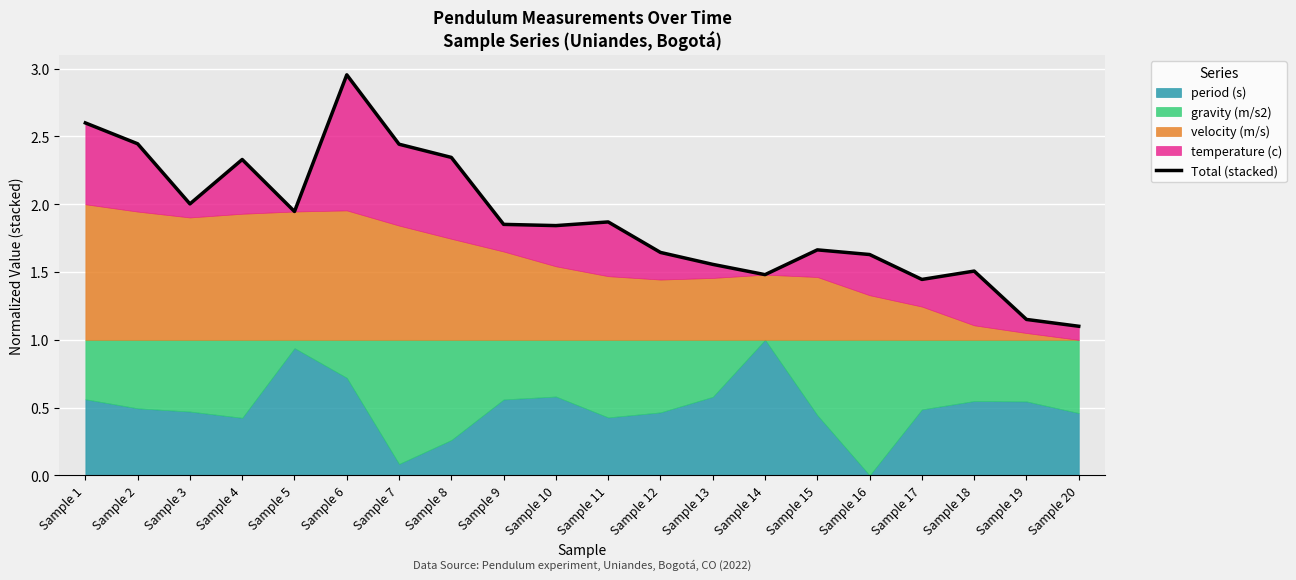

Which category has the highest value across all series?

Sample 6